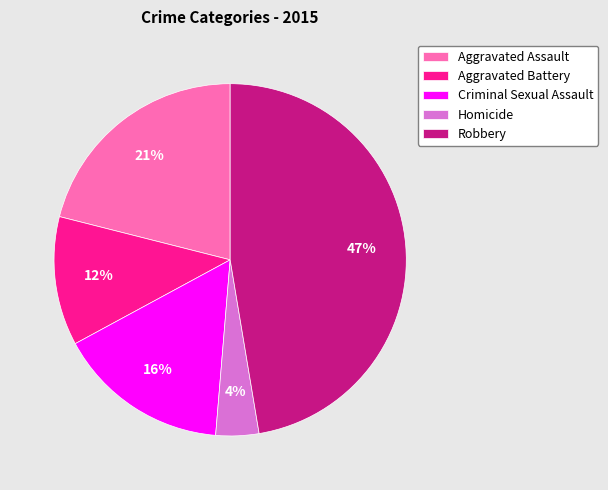

Rank the categories by value from lowest to highest.

Homicide, Aggravated Battery, Criminal Sexual Assault, Aggravated Assault, Robbery